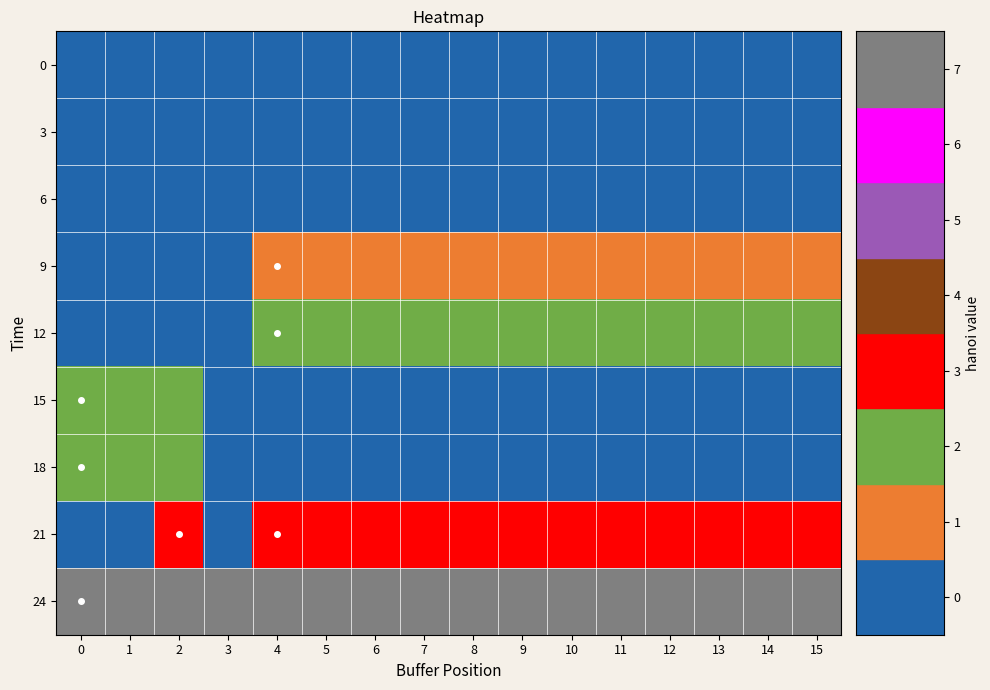

What is the difference between the highest and lowest values at 4?

7